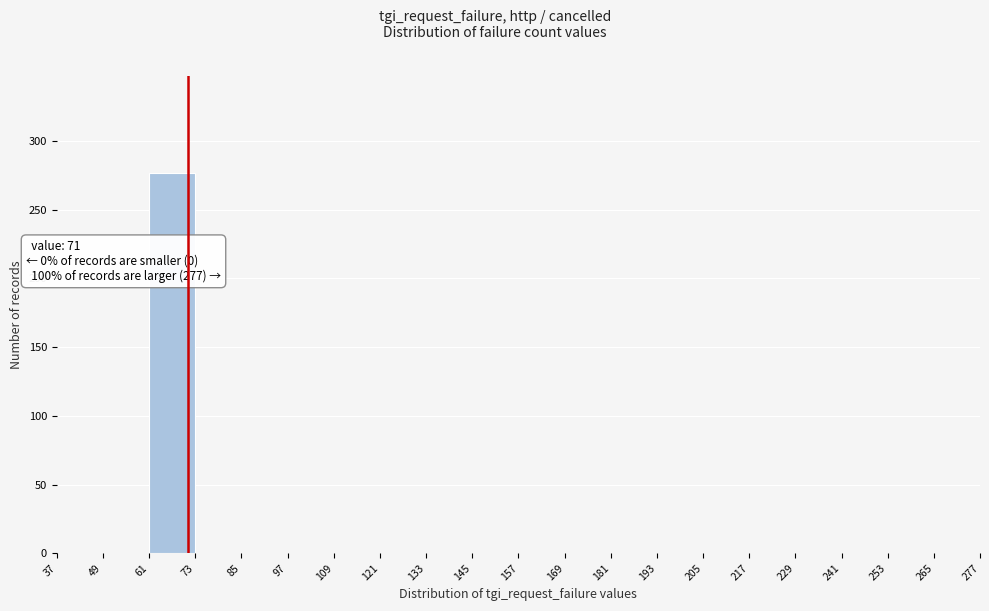

Which range on the x-axis has the tallest bar?

61 to 73